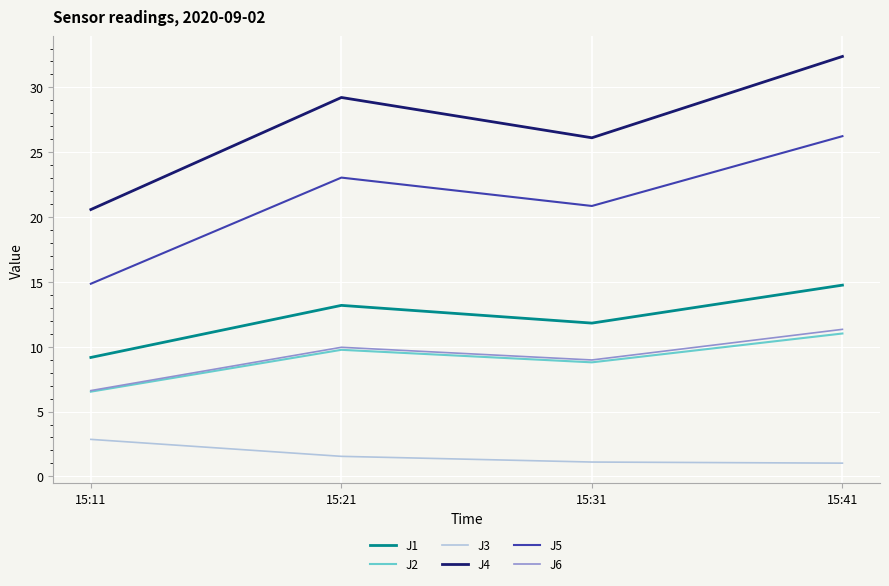

Which series has the largest total across all categories?

J4